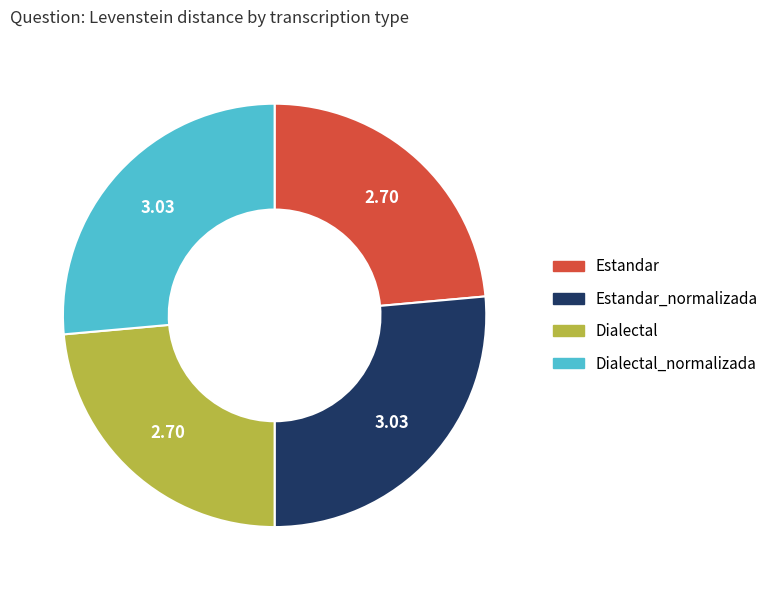

Is there a majority slice in this chart?

No